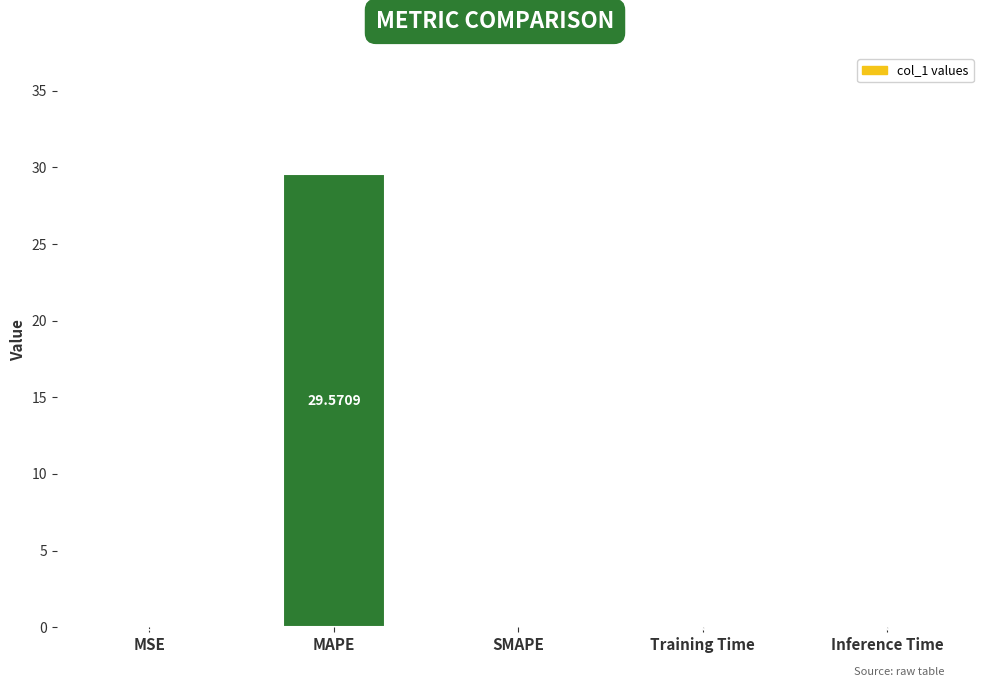

Is it true that the value at MAPE is 29.6?

True